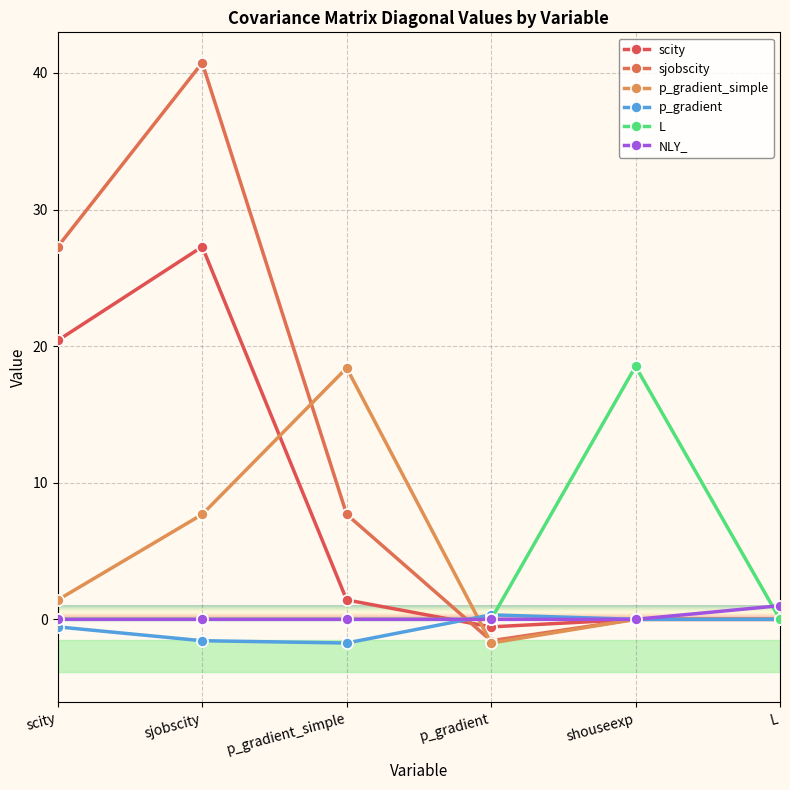

How many lines are shown in the chart?

6